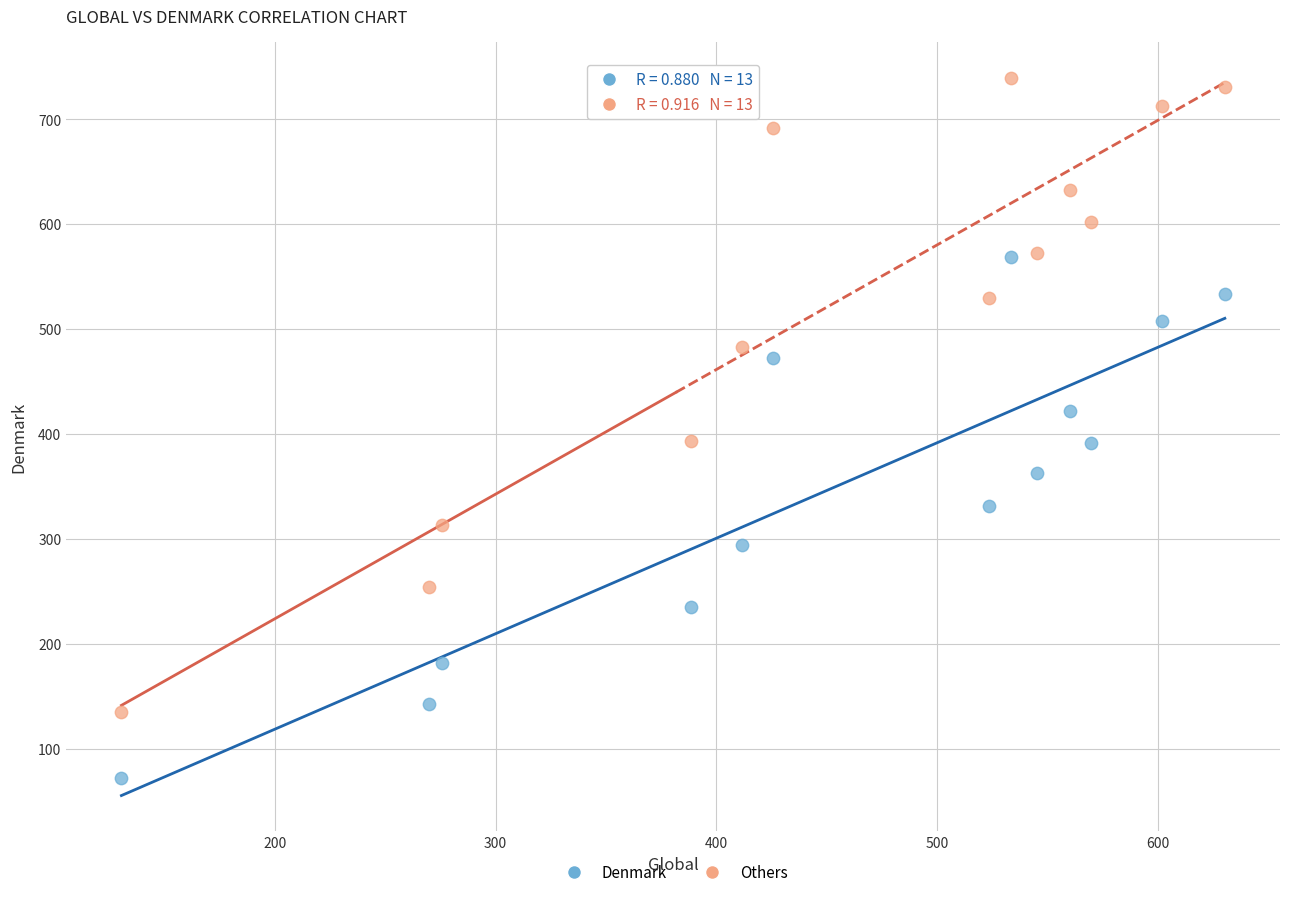

Which series reaches the minimum Y coordinate?

Denmark